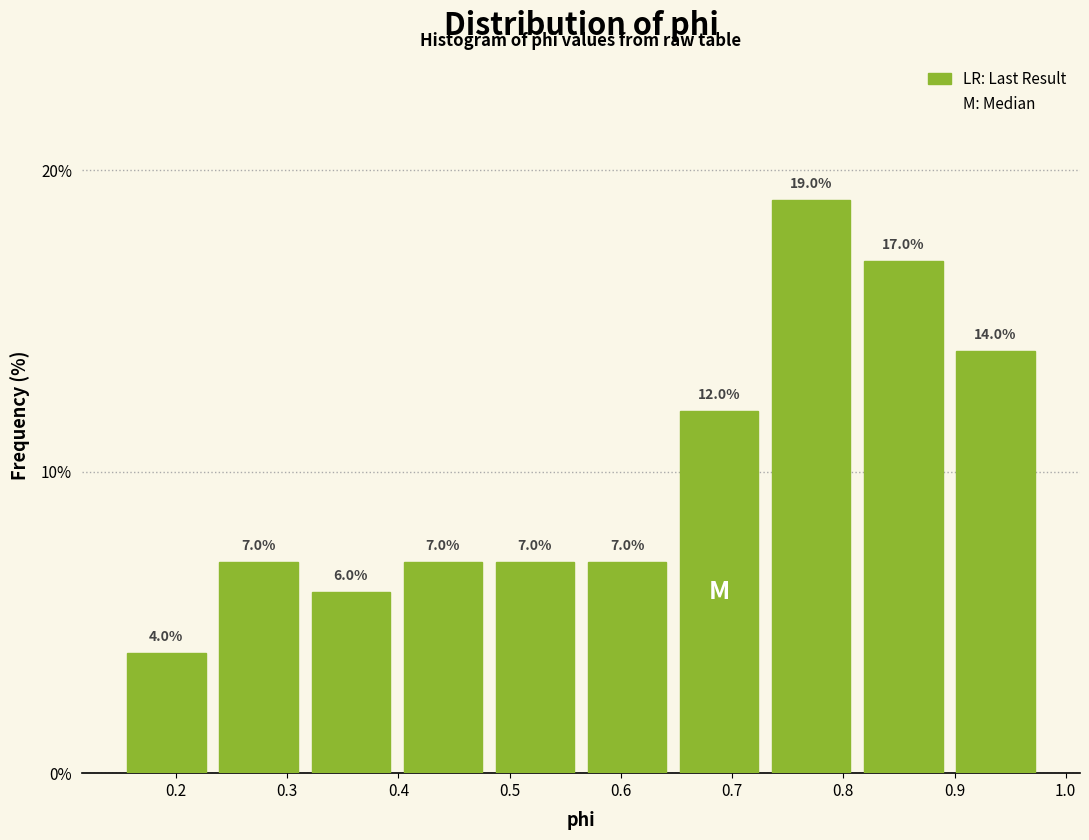

Reading left to right, transcribe this chart: for each bar, give the range it covers on the x-axis and its height. The bar edges are not printed on the chart, so give them approximately, as read against the axis.

0.15 to 0.23: 4.0
0.23 to 0.32: 7.0
0.32 to 0.40: 6.0
0.40 to 0.48: 7.0
0.48 to 0.56: 7.0
0.56 to 0.65: 7.0
0.65 to 0.73: 12.0
0.73 to 0.81: 19.0
0.81 to 0.90: 17.0
0.90 to 0.98: 14.0